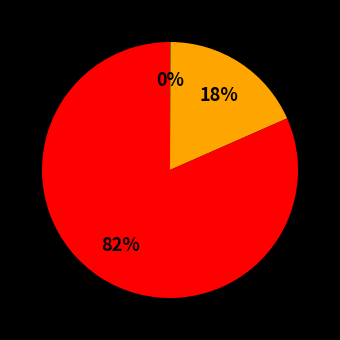

To the nearest percent, what is the average slice percentage?

33%